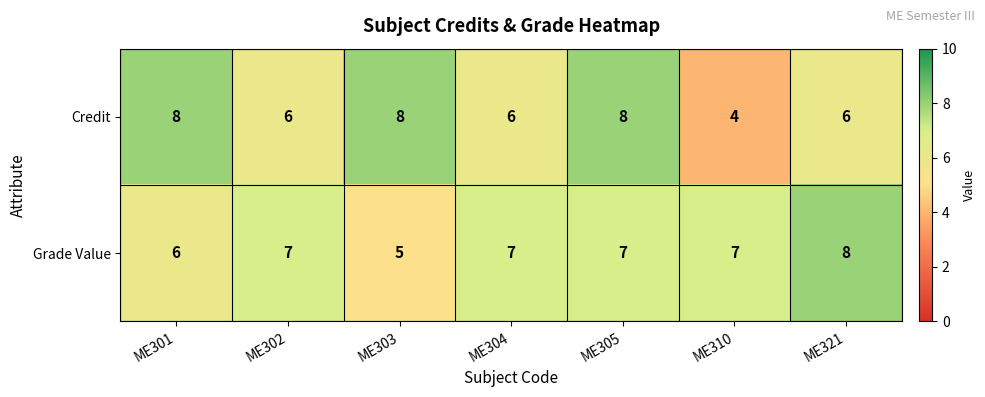

At which label does Grade Value reach its minimum?

ME303